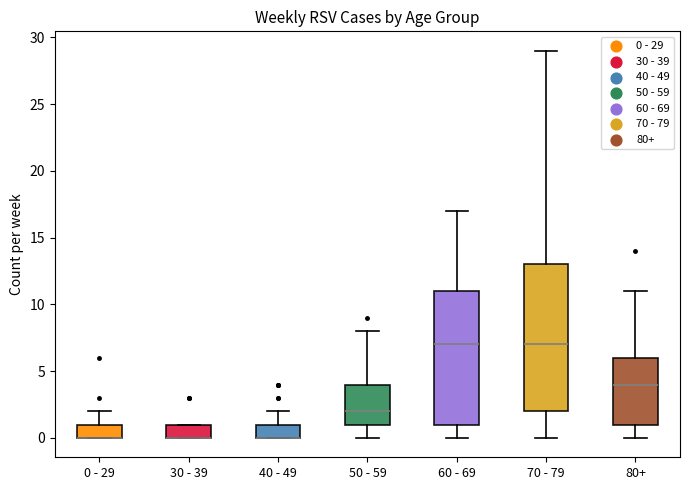

Reading left to right, read every box against the y-axis: the position of its median line, the range the box covers, and the ends of its whiskers. The values are not printed on the chart, so give them approximately, as read against the axis.

0 - 29: median 0 (drawn on the box's lower edge), box 0 to 1, whiskers 0 to 2
30 - 39: median 0 (drawn on the box's lower edge), box 0 to 1, whiskers 0 to 1
40 - 49: median 0 (drawn on the box's lower edge), box 0 to 1, whiskers 0 to 2
50 - 59: median 2, box 1 to 4, whiskers 0 to 8
60 - 69: median 7, box 1 to 11, whiskers 0 to 17
70 - 79: median 7, box 2 to 13, whiskers 0 to 29
80+: median 4, box 1 to 6, whiskers 0 to 11